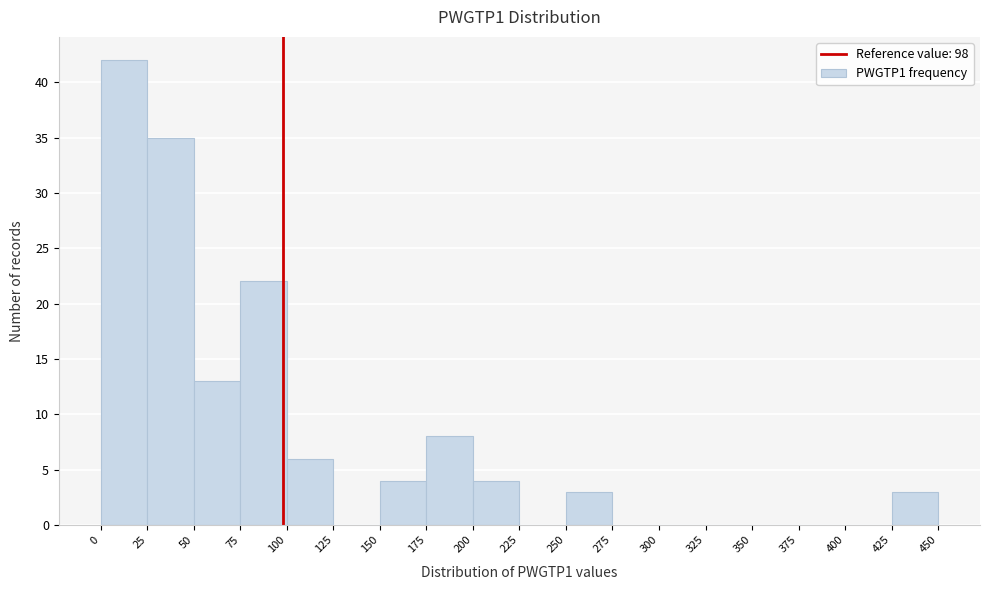

Reading left to right, transcribe this chart: for each bar, give the range it covers on the x-axis and its height. The values are not printed on the chart, so give them approximately, as read against the axis.

0 to 25: 42
25 to 50: 35
50 to 75: 13
75 to 100: 22
100 to 125: 6
125 to 150: 0
150 to 175: 4
175 to 200: 8
200 to 225: 4
225 to 250: 0
250 to 275: 3
275 to 300: 0
300 to 325: 0
325 to 350: 0
350 to 375: 0
375 to 400: 0
400 to 425: 0
425 to 450: 3